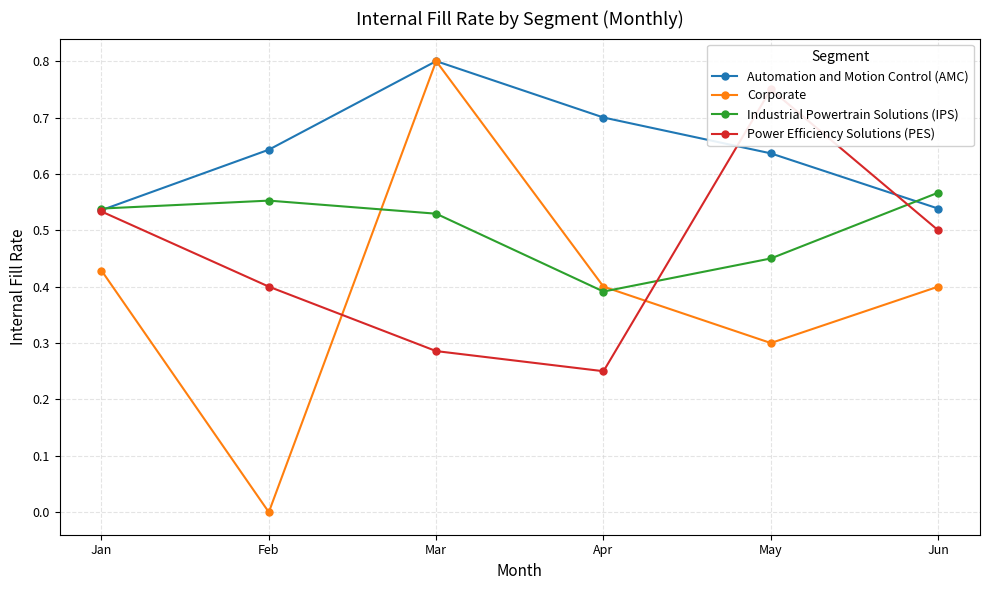

Which has a higher value, Feb or May?

Feb